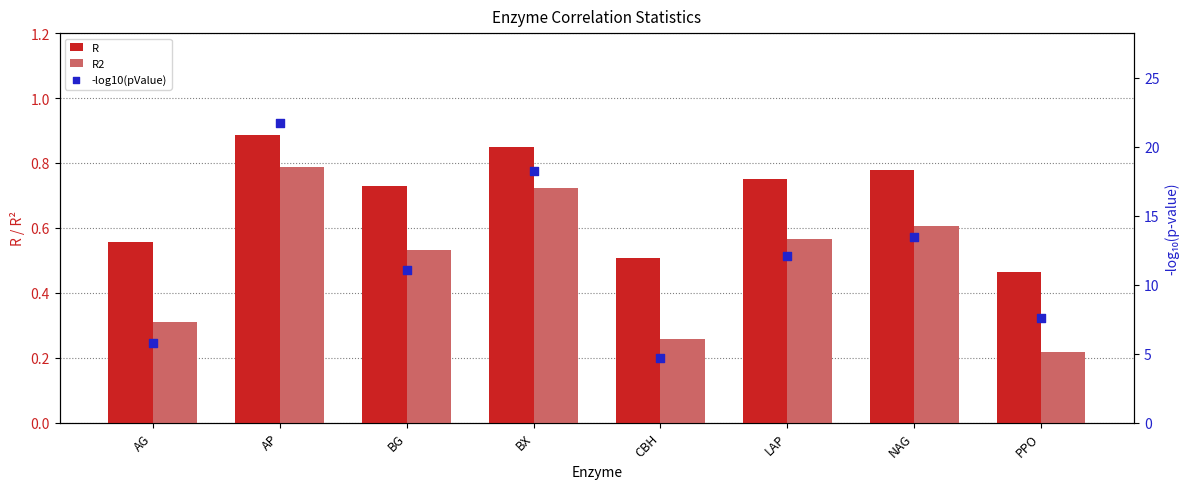

Which series contains the highest Y value?

-log10(pValue)